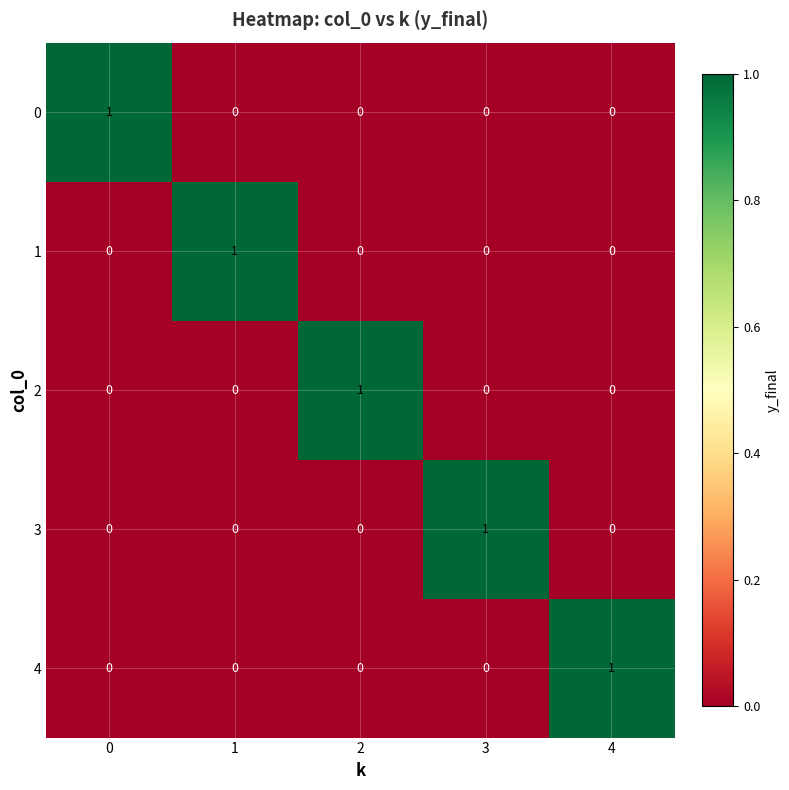

The value of 4 at 3 is 0. True or false?

True